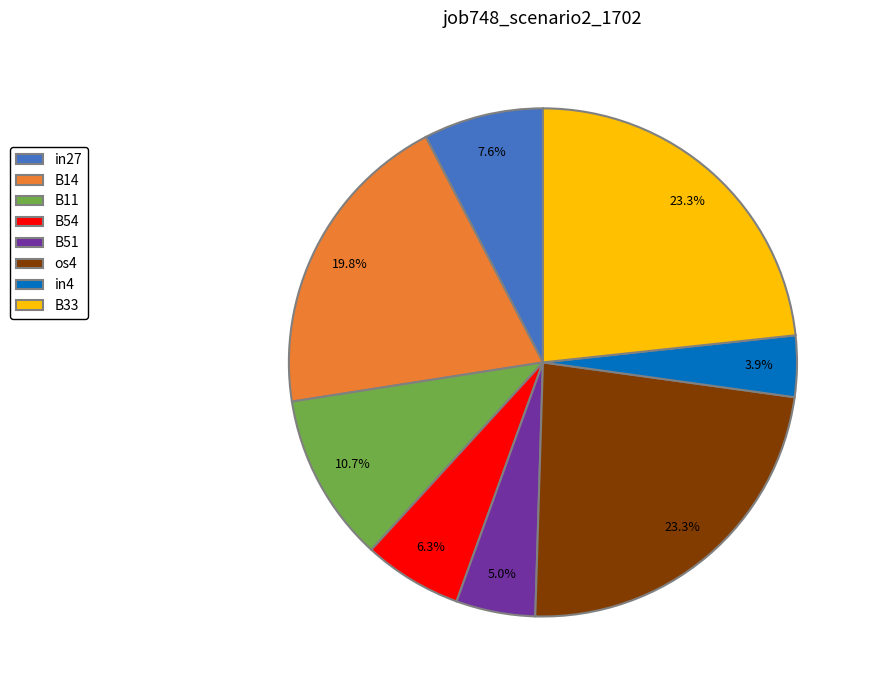

How many segments does this pie chart have?

8